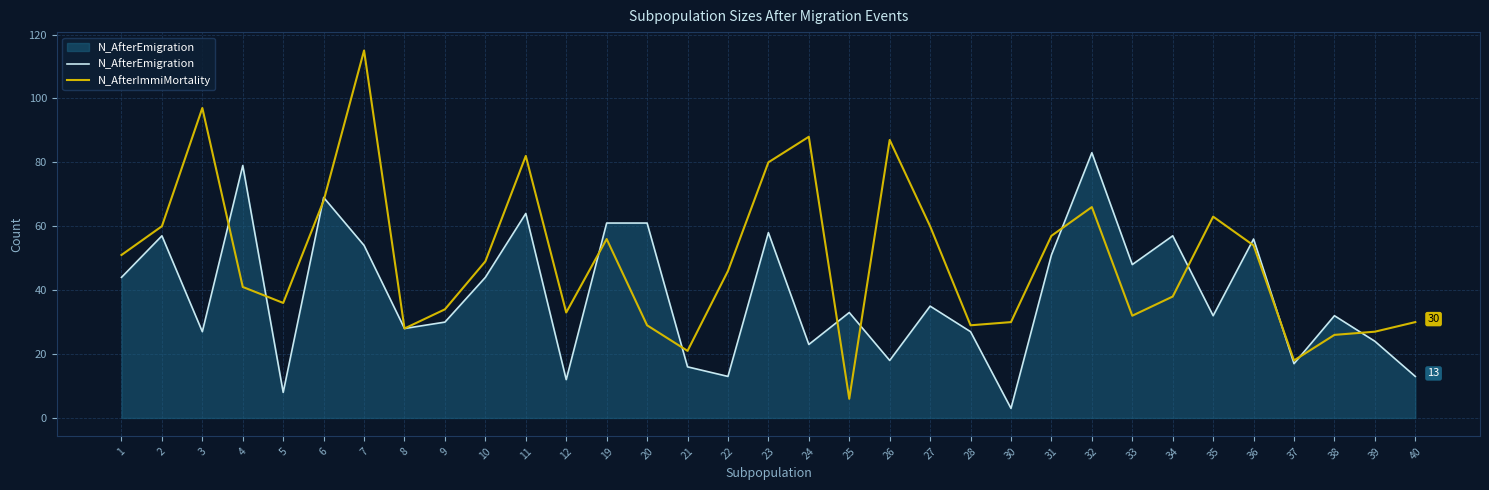

True or false: N_AfterImmiMortality has a value of 88 at 24.

True